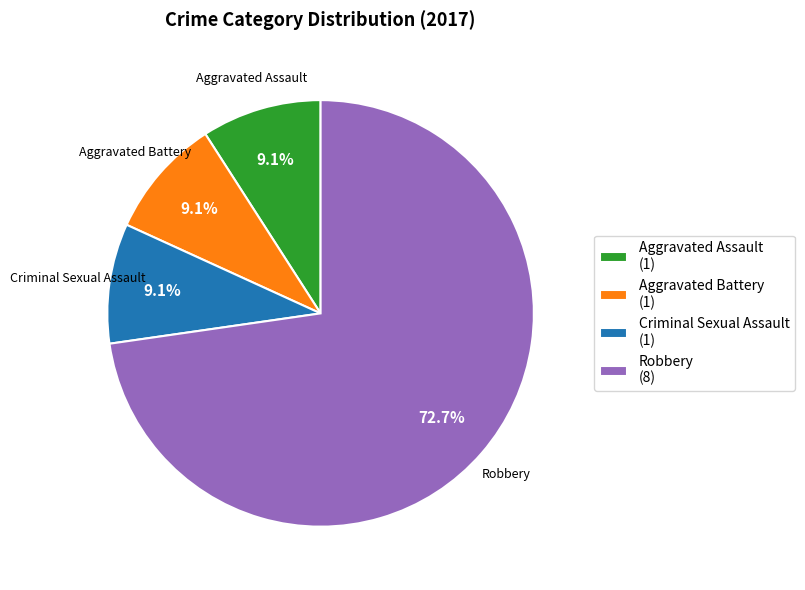

How much of the chart is everything except Aggravated Assault (1)?

90.9%